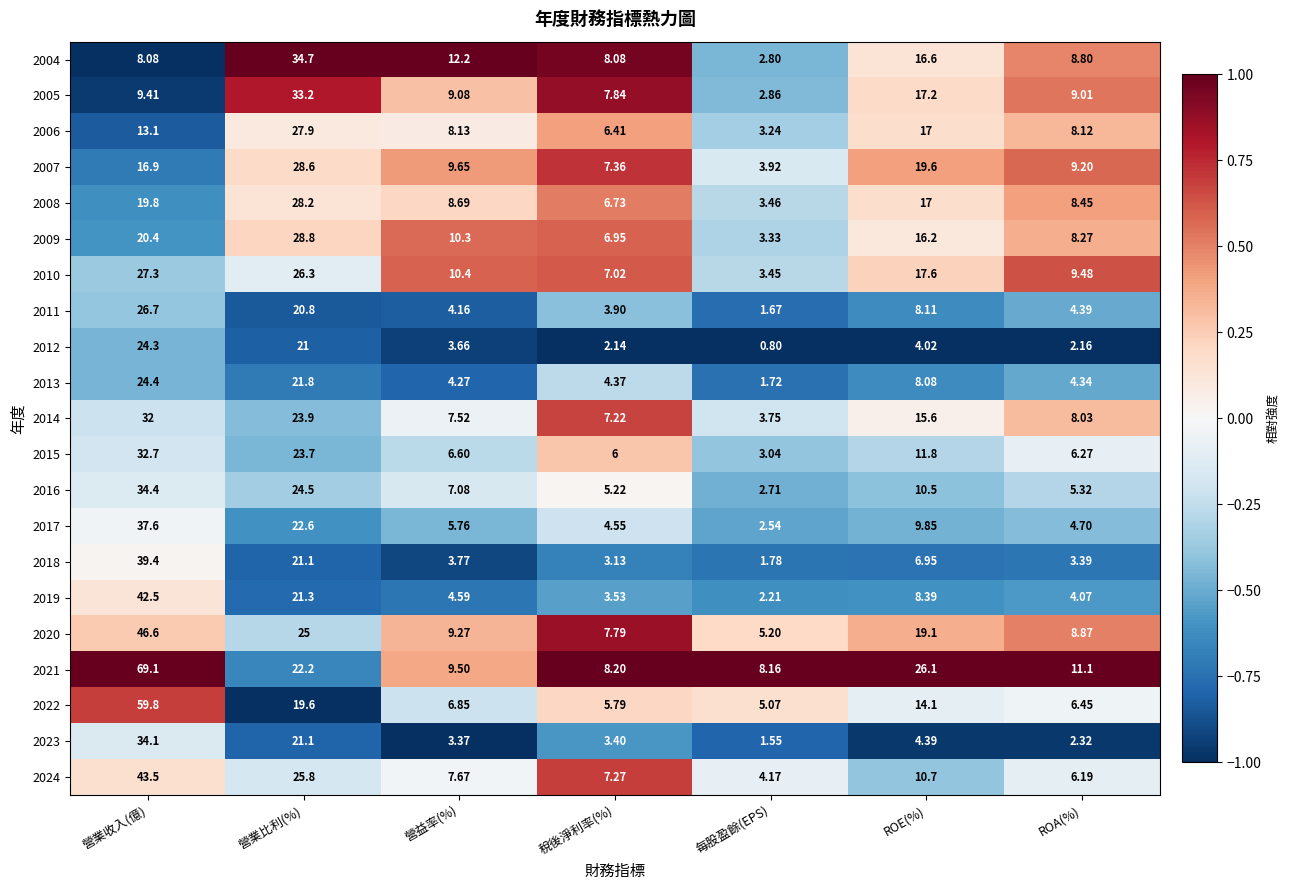

List the labels in order of 2013 value, smallest first.

每股盈餘(EPS), 營益率(%), ROA(%), 稅後淨利率(%), ROE(%), 營業比利(%), 營業收入(億)